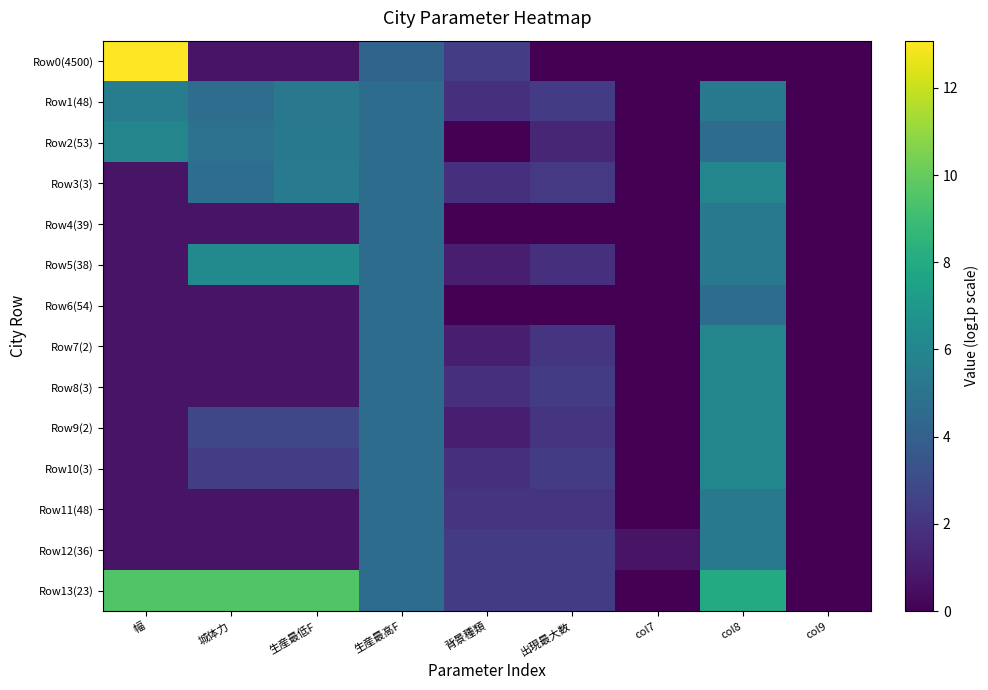

Which series has the largest total across all categories?

Row13(23)